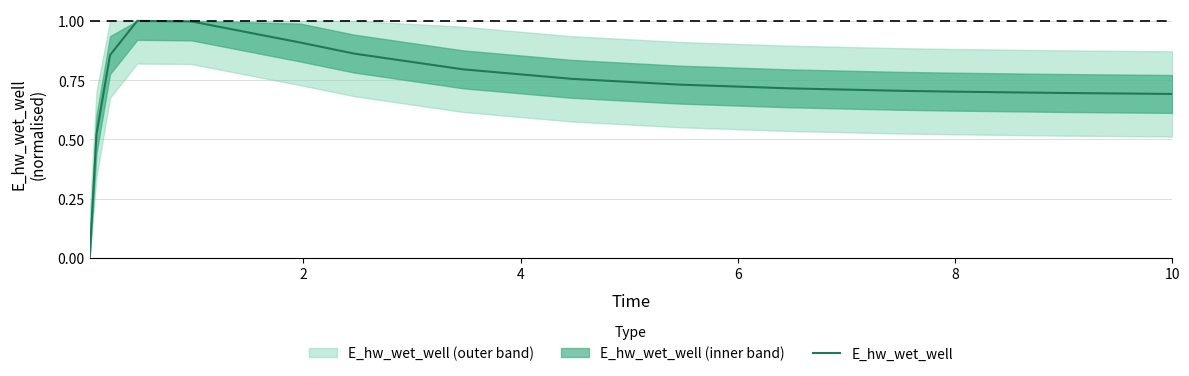

How many categories are shown in the chart?

16